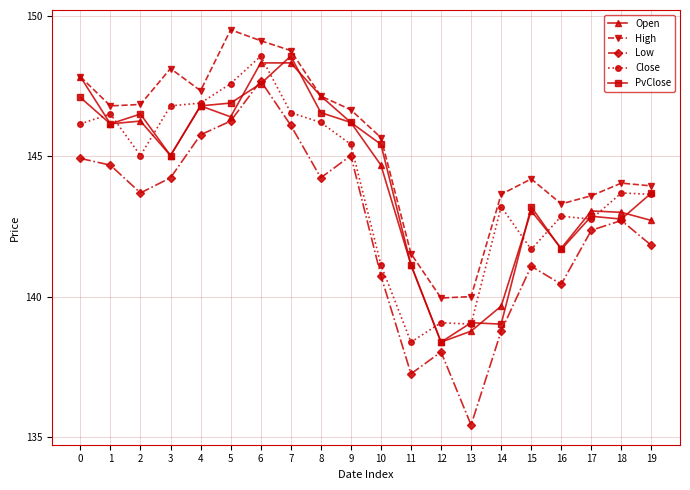

Is it true that Close equals 236.7 at 10?

False